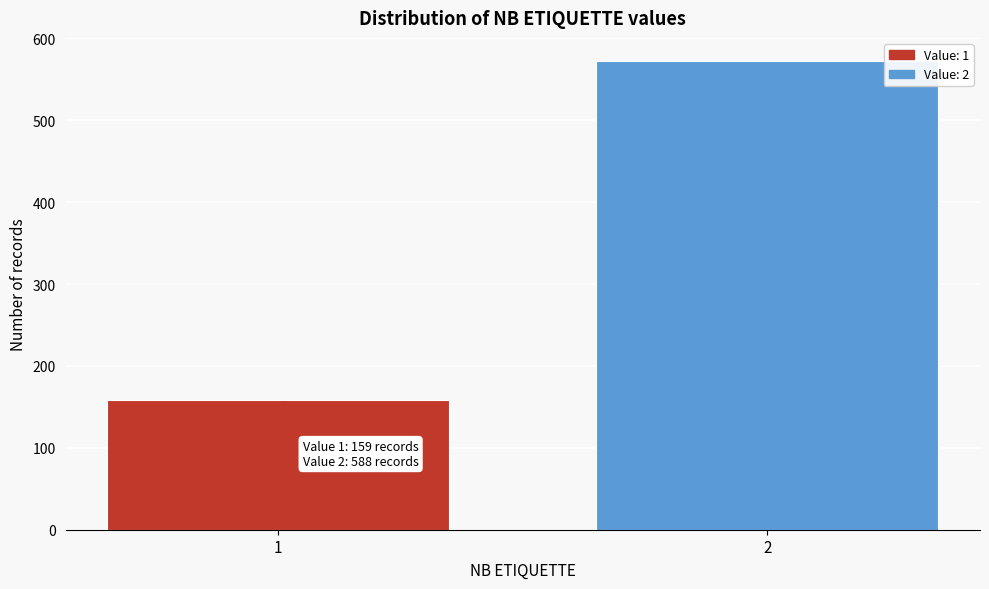

Reading left to right, extract all data points from this chart.

159	572